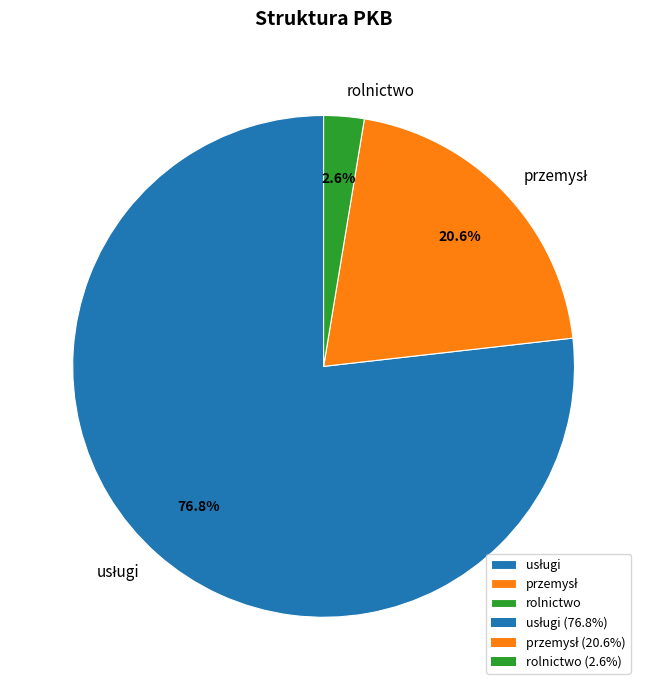

What is the smallest slice in the pie chart?

rolnictwo